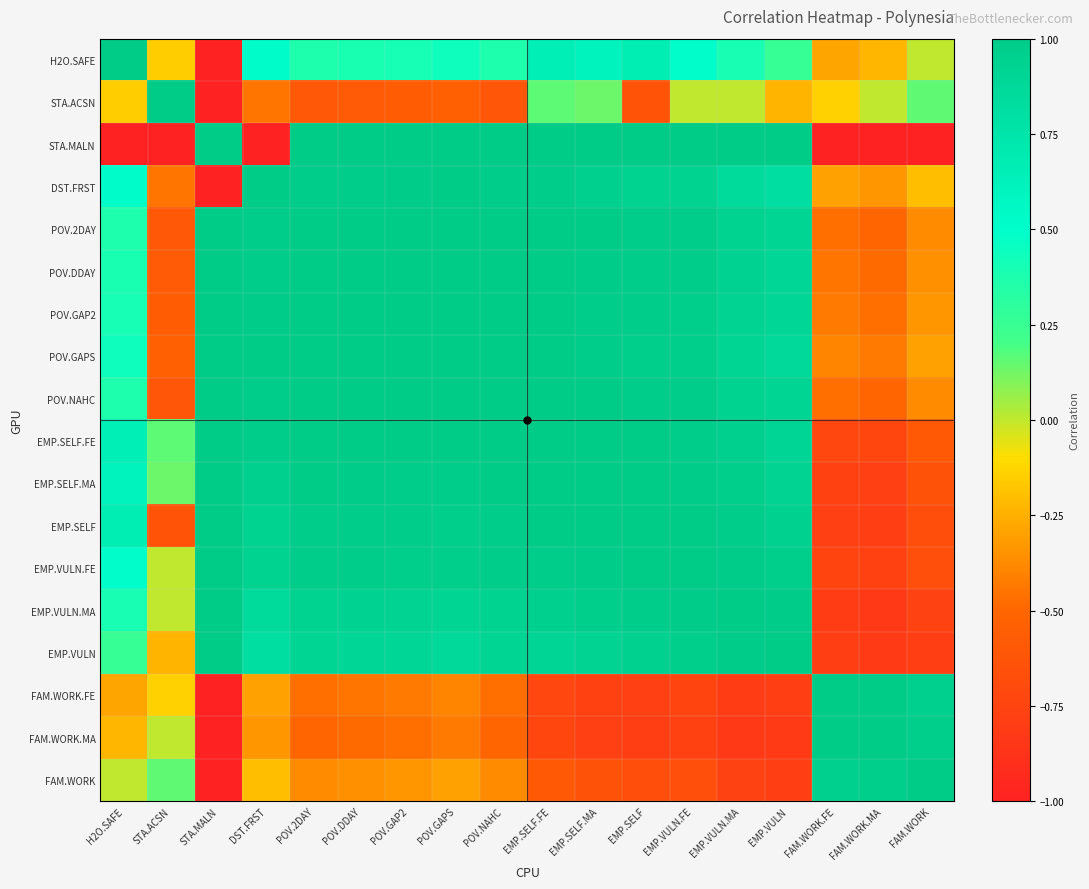

Reading left to right, extract all data points from this chart.

H2O.SAFE: H2O.SAFE=1.0	STA.ACSN=-0.1	STA.MALN=-1.0	DST.FRST=0.5	POV.2DAY=0.4	POV.DDAY=0.4	POV.GAP2=0.4	POV.GAPS=0.4	POV.NAHC=0.4	EMP.SELF.FE=0.6	EMP.SELF.MA=0.6	EMP.SELF=0.7	EMP.VULN.FE=0.5	EMP.VULN.MA=0.4	EMP.VULN=0.3	FAM.WORK.FE=-0.3	FAM.WORK.MA=-0.2	FAM.WORK=0.0
STA.ACSN: H2O.SAFE=-0.1	STA.ACSN=1.0	STA.MALN=-1.0	DST.FRST=-0.4	POV.2DAY=-0.6	POV.DDAY=-0.6	POV.GAP2=-0.6	POV.GAPS=-0.5	POV.NAHC=-0.6	EMP.SELF.FE=0.2	EMP.SELF.MA=0.1	EMP.SELF=-0.6	EMP.VULN.FE=0.0	EMP.VULN.MA=0.0	EMP.VULN=-0.2	FAM.WORK.FE=-0.1	FAM.WORK.MA=0.0	FAM.WORK=0.2
STA.MALN: H2O.SAFE=-1.0	STA.ACSN=-1.0	STA.MALN=1.0	DST.FRST=-1.0	POV.2DAY=1.0	POV.DDAY=1.0	POV.GAP2=1.0	POV.GAPS=1.0	POV.NAHC=1.0	EMP.SELF.FE=1.0	EMP.SELF.MA=1.0	EMP.SELF=1.0	EMP.VULN.FE=1.0	EMP.VULN.MA=1.0	EMP.VULN=1.0	FAM.WORK.FE=-1.0	FAM.WORK.MA=-1.0	FAM.WORK=-1.0
DST.FRST: H2O.SAFE=0.5	STA.ACSN=-0.4	STA.MALN=-1.0	DST.FRST=1.0	POV.2DAY=1.0	POV.DDAY=1.0	POV.GAP2=1.0	POV.GAPS=1.0	POV.NAHC=1.0	EMP.SELF.FE=1.0	EMP.SELF.MA=1.0	EMP.SELF=0.9	EMP.VULN.FE=0.9	EMP.VULN.MA=0.9	EMP.VULN=0.8	FAM.WORK.FE=-0.3	FAM.WORK.MA=-0.3	FAM.WORK=-0.2
POV.2DAY: H2O.SAFE=0.4	STA.ACSN=-0.6	STA.MALN=1.0	DST.FRST=1.0	POV.2DAY=1.0	POV.DDAY=1.0	POV.GAP2=1.0	POV.GAPS=1.0	POV.NAHC=1.0	EMP.SELF.FE=1.0	EMP.SELF.MA=1.0	EMP.SELF=1.0	EMP.VULN.FE=1.0	EMP.VULN.MA=0.9	EMP.VULN=0.9	FAM.WORK.FE=-0.5	FAM.WORK.MA=-0.5	FAM.WORK=-0.4
POV.DDAY: H2O.SAFE=0.4	STA.ACSN=-0.6	STA.MALN=1.0	DST.FRST=1.0	POV.2DAY=1.0	POV.DDAY=1.0	POV.GAP2=1.0	POV.GAPS=1.0	POV.NAHC=1.0	EMP.SELF.FE=1.0	EMP.SELF.MA=1.0	EMP.SELF=1.0	EMP.VULN.FE=1.0	EMP.VULN.MA=0.9	EMP.VULN=0.9	FAM.WORK.FE=-0.4	FAM.WORK.MA=-0.5	FAM.WORK=-0.4
POV.GAP2: H2O.SAFE=0.4	STA.ACSN=-0.6	STA.MALN=1.0	DST.FRST=1.0	POV.2DAY=1.0	POV.DDAY=1.0	POV.GAP2=1.0	POV.GAPS=1.0	POV.NAHC=1.0	EMP.SELF.FE=1.0	EMP.SELF.MA=1.0	EMP.SELF=1.0	EMP.VULN.FE=1.0	EMP.VULN.MA=0.9	EMP.VULN=0.9	FAM.WORK.FE=-0.4	FAM.WORK.MA=-0.5	FAM.WORK=-0.3
POV.GAPS: H2O.SAFE=0.4	STA.ACSN=-0.5	STA.MALN=1.0	DST.FRST=1.0	POV.2DAY=1.0	POV.DDAY=1.0	POV.GAP2=1.0	POV.GAPS=1.0	POV.NAHC=1.0	EMP.SELF.FE=1.0	EMP.SELF.MA=1.0	EMP.SELF=1.0	EMP.VULN.FE=1.0	EMP.VULN.MA=0.9	EMP.VULN=0.9	FAM.WORK.FE=-0.4	FAM.WORK.MA=-0.4	FAM.WORK=-0.3
POV.NAHC: H2O.SAFE=0.4	STA.ACSN=-0.6	STA.MALN=1.0	DST.FRST=1.0	POV.2DAY=1.0	POV.DDAY=1.0	POV.GAP2=1.0	POV.GAPS=1.0	POV.NAHC=1.0	EMP.SELF.FE=1.0	EMP.SELF.MA=1.0	EMP.SELF=1.0	EMP.VULN.FE=1.0	EMP.VULN.MA=0.9	EMP.VULN=0.9	FAM.WORK.FE=-0.5	FAM.WORK.MA=-0.5	FAM.WORK=-0.4
EMP.SELF.FE: H2O.SAFE=0.6	STA.ACSN=0.2	STA.MALN=1.0	DST.FRST=1.0	POV.2DAY=1.0	POV.DDAY=1.0	POV.GAP2=1.0	POV.GAPS=1.0	POV.NAHC=1.0	EMP.SELF.FE=1.0	EMP.SELF.MA=1.0	EMP.SELF=1.0	EMP.VULN.FE=1.0	EMP.VULN.MA=1.0	EMP.VULN=0.9	FAM.WORK.FE=-0.7	FAM.WORK.MA=-0.7	FAM.WORK=-0.6
EMP.SELF.MA: H2O.SAFE=0.6	STA.ACSN=0.1	STA.MALN=1.0	DST.FRST=1.0	POV.2DAY=1.0	POV.DDAY=1.0	POV.GAP2=1.0	POV.GAPS=1.0	POV.NAHC=1.0	EMP.SELF.FE=1.0	EMP.SELF.MA=1.0	EMP.SELF=1.0	EMP.VULN.FE=1.0	EMP.VULN.MA=1.0	EMP.VULN=0.9	FAM.WORK.FE=-0.8	FAM.WORK.MA=-0.8	FAM.WORK=-0.6
EMP.SELF: H2O.SAFE=0.7	STA.ACSN=-0.6	STA.MALN=1.0	DST.FRST=0.9	POV.2DAY=1.0	POV.DDAY=1.0	POV.GAP2=1.0	POV.GAPS=1.0	POV.NAHC=1.0	EMP.SELF.FE=1.0	EMP.SELF.MA=1.0	EMP.SELF=1.0	EMP.VULN.FE=1.0	EMP.VULN.MA=1.0	EMP.VULN=0.9	FAM.WORK.FE=-0.8	FAM.WORK.MA=-0.8	FAM.WORK=-0.7
EMP.VULN.FE: H2O.SAFE=0.5	STA.ACSN=0.0	STA.MALN=1.0	DST.FRST=0.9	POV.2DAY=1.0	POV.DDAY=1.0	POV.GAP2=1.0	POV.GAPS=1.0	POV.NAHC=1.0	EMP.SELF.FE=1.0	EMP.SELF.MA=1.0	EMP.SELF=1.0	EMP.VULN.FE=1.0	EMP.VULN.MA=1.0	EMP.VULN=1.0	FAM.WORK.FE=-0.7	FAM.WORK.MA=-0.8	FAM.WORK=-0.7
EMP.VULN.MA: H2O.SAFE=0.4	STA.ACSN=0.0	STA.MALN=1.0	DST.FRST=0.9	POV.2DAY=0.9	POV.DDAY=0.9	POV.GAP2=0.9	POV.GAPS=0.9	POV.NAHC=0.9	EMP.SELF.FE=1.0	EMP.SELF.MA=1.0	EMP.SELF=1.0	EMP.VULN.FE=1.0	EMP.VULN.MA=1.0	EMP.VULN=1.0	FAM.WORK.FE=-0.8	FAM.WORK.MA=-0.8	FAM.WORK=-0.8
EMP.VULN: H2O.SAFE=0.3	STA.ACSN=-0.2	STA.MALN=1.0	DST.FRST=0.8	POV.2DAY=0.9	POV.DDAY=0.9	POV.GAP2=0.9	POV.GAPS=0.9	POV.NAHC=0.9	EMP.SELF.FE=0.9	EMP.SELF.MA=0.9	EMP.SELF=0.9	EMP.VULN.FE=1.0	EMP.VULN.MA=1.0	EMP.VULN=1.0	FAM.WORK.FE=-0.8	FAM.WORK.MA=-0.8	FAM.WORK=-0.8
FAM.WORK.FE: H2O.SAFE=-0.3	STA.ACSN=-0.1	STA.MALN=-1.0	DST.FRST=-0.3	POV.2DAY=-0.5	POV.DDAY=-0.4	POV.GAP2=-0.4	POV.GAPS=-0.4	POV.NAHC=-0.5	EMP.SELF.FE=-0.7	EMP.SELF.MA=-0.8	EMP.SELF=-0.8	EMP.VULN.FE=-0.7	EMP.VULN.MA=-0.8	EMP.VULN=-0.8	FAM.WORK.FE=1.0	FAM.WORK.MA=1.0	FAM.WORK=1.0
FAM.WORK.MA: H2O.SAFE=-0.2	STA.ACSN=0.0	STA.MALN=-1.0	DST.FRST=-0.3	POV.2DAY=-0.5	POV.DDAY=-0.5	POV.GAP2=-0.5	POV.GAPS=-0.4	POV.NAHC=-0.5	EMP.SELF.FE=-0.7	EMP.SELF.MA=-0.8	EMP.SELF=-0.8	EMP.VULN.FE=-0.8	EMP.VULN.MA=-0.8	EMP.VULN=-0.8	FAM.WORK.FE=1.0	FAM.WORK.MA=1.0	FAM.WORK=1.0
FAM.WORK: H2O.SAFE=0.0	STA.ACSN=0.2	STA.MALN=-1.0	DST.FRST=-0.2	POV.2DAY=-0.4	POV.DDAY=-0.4	POV.GAP2=-0.3	POV.GAPS=-0.3	POV.NAHC=-0.4	EMP.SELF.FE=-0.6	EMP.SELF.MA=-0.6	EMP.SELF=-0.7	EMP.VULN.FE=-0.7	EMP.VULN.MA=-0.8	EMP.VULN=-0.8	FAM.WORK.FE=1.0	FAM.WORK.MA=1.0	FAM.WORK=1.0